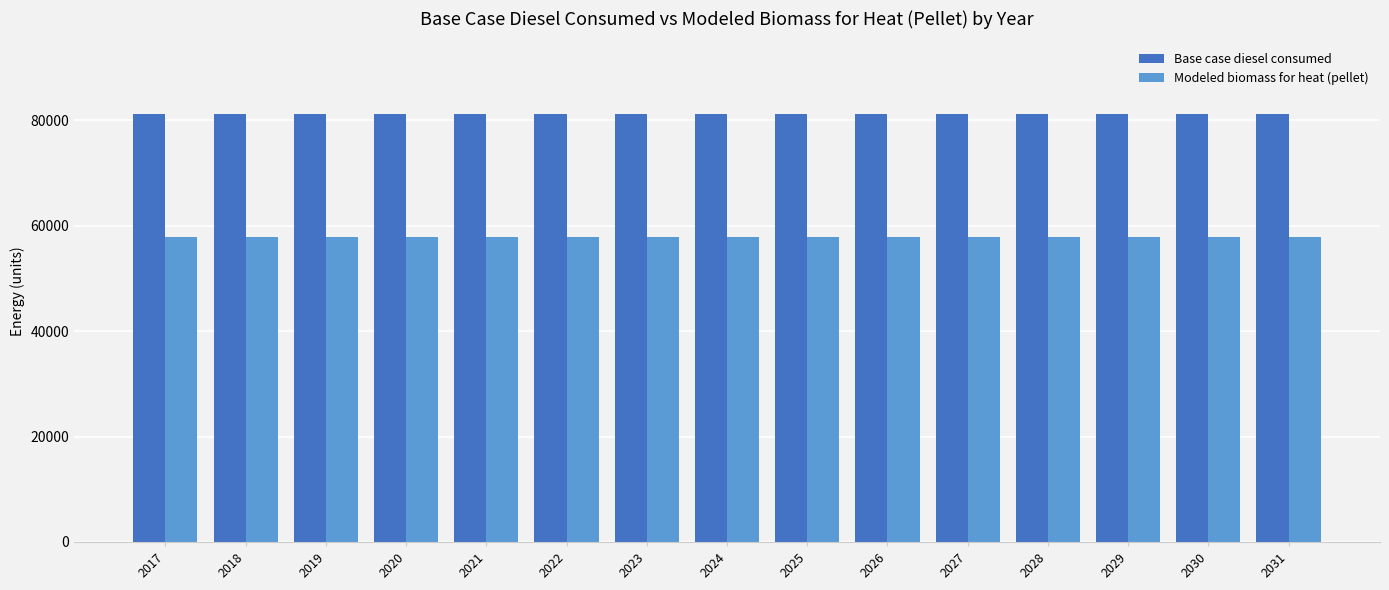

List the series in order of their peak value, lowest first.

Modeled biomass for heat (pellet), Base case diesel consumed